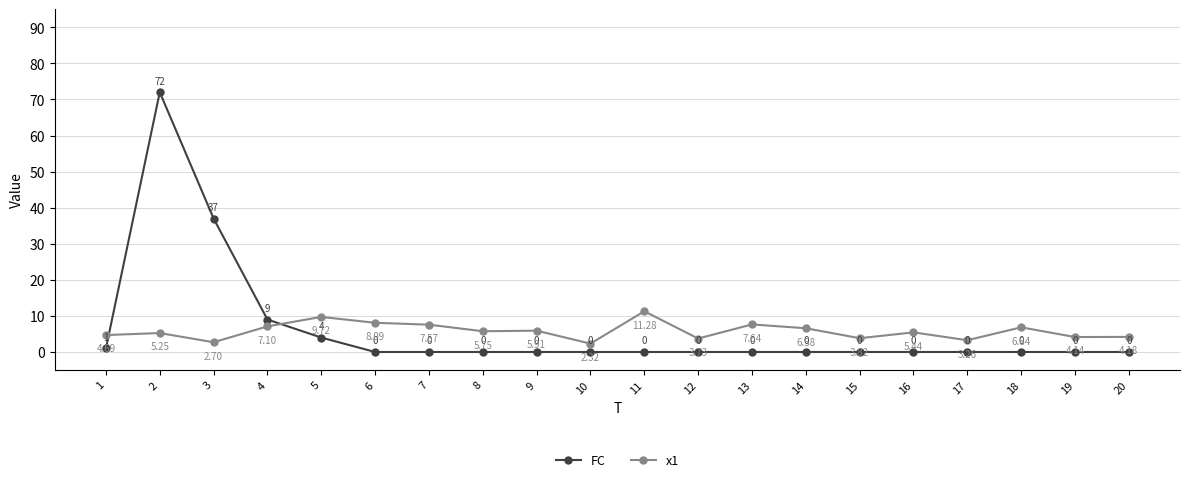

Between 7 and 16, which series saw the biggest shift?

x1